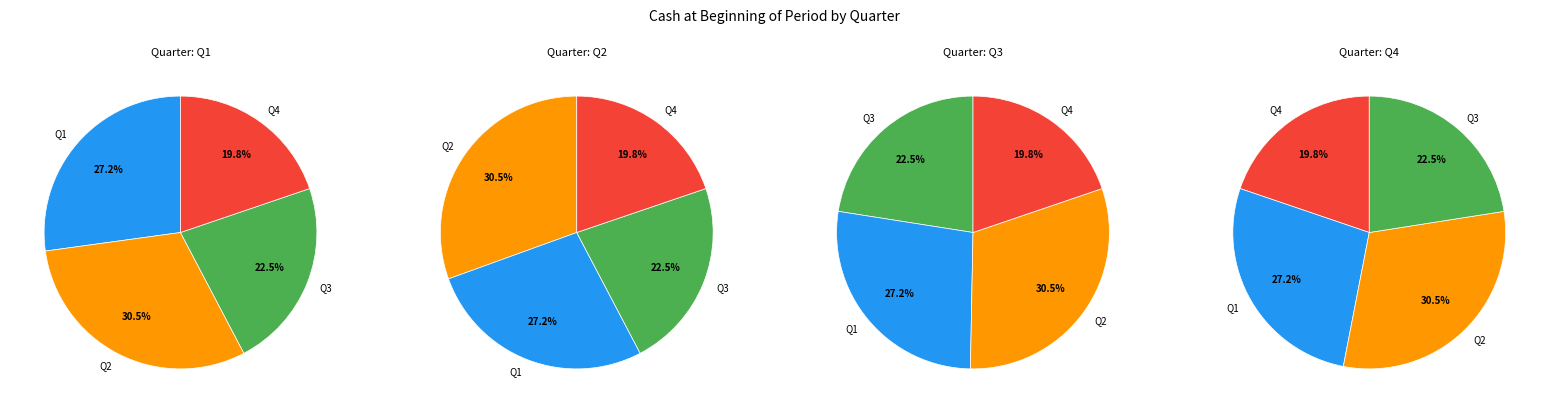

Does any single category account for the majority?

No